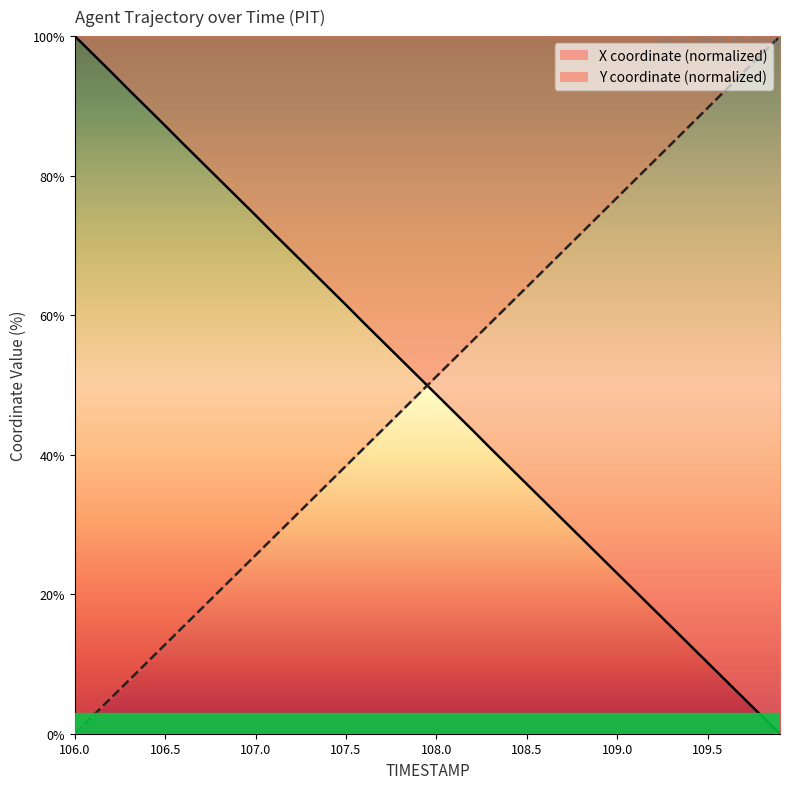

What is the average value of the X series?

49.9